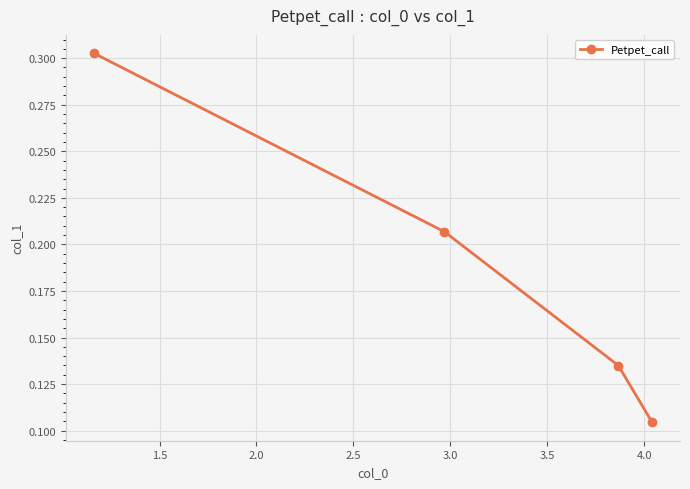

Is this an area chart (filled region under the line)?

No